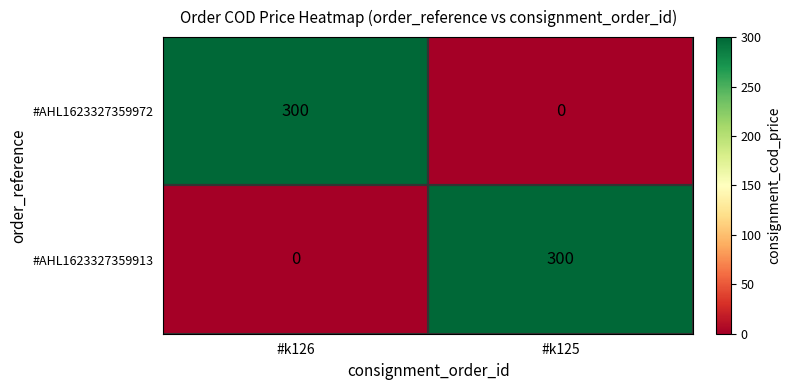

Is it true that #AHL1623327359972 equals 300 at #k126?

True